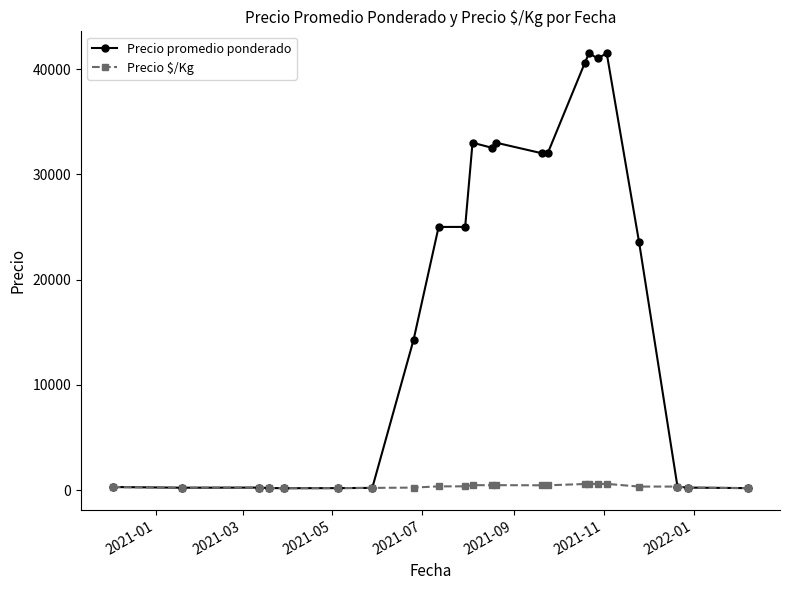

Which series has the largest total across all categories?

Precio promedio ponderado